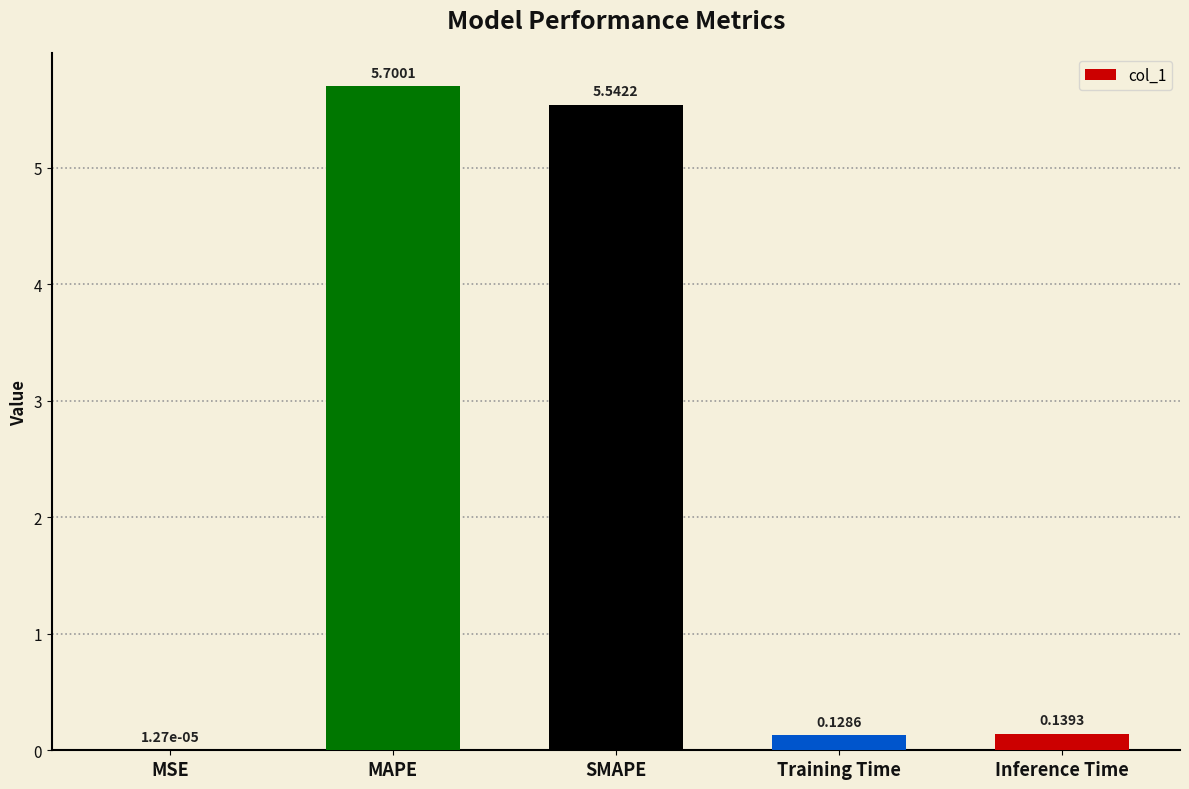

Where is the data nearest to the value 2?

Inference Time